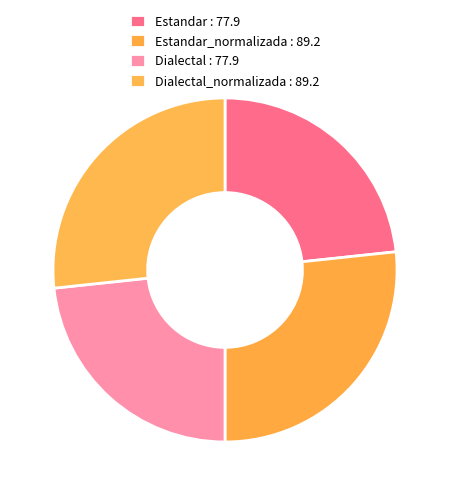

Count the number of slices in the pie.

4